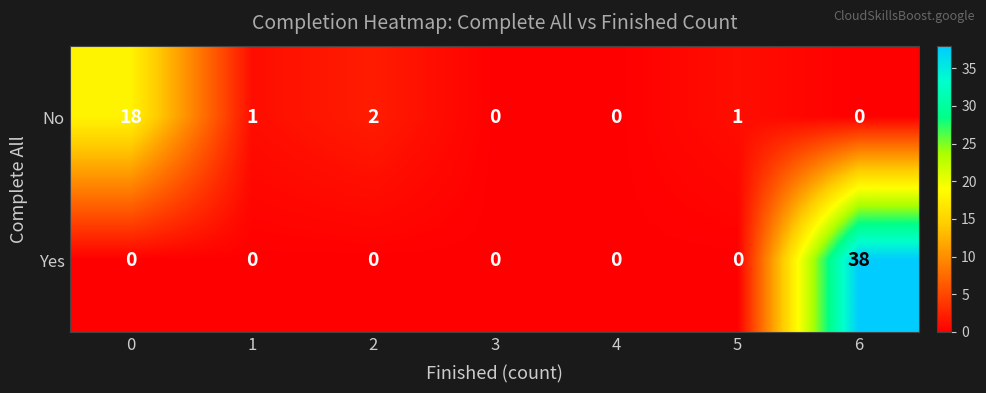

Reading left to right, what are all the values shown in this chart?

No: 0=18	1=1	2=2	3=0	4=0	5=1	6=0
Yes: 0=0	1=0	2=0	3=0	4=0	5=0	6=38